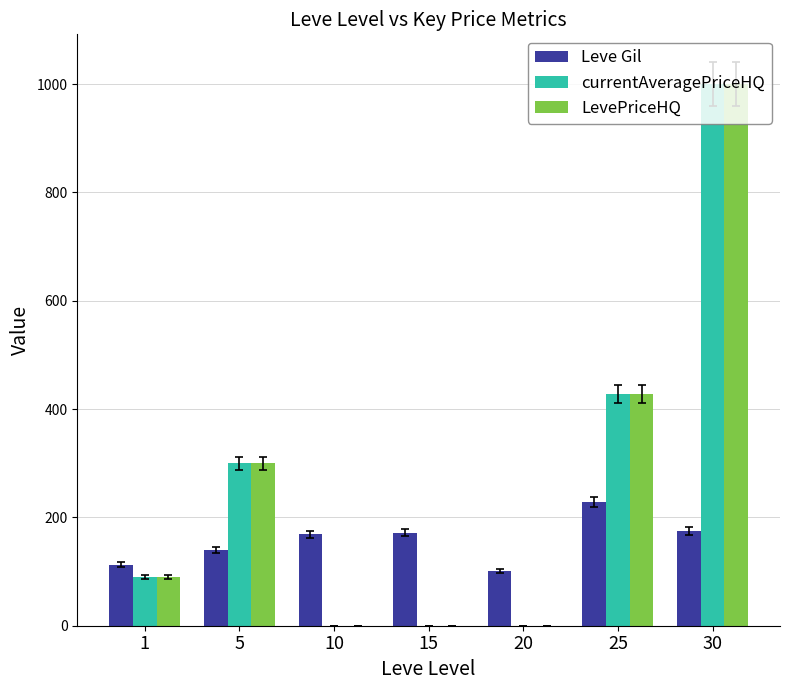

Is it true that Leve Gil equals 226.4 at 15?

False